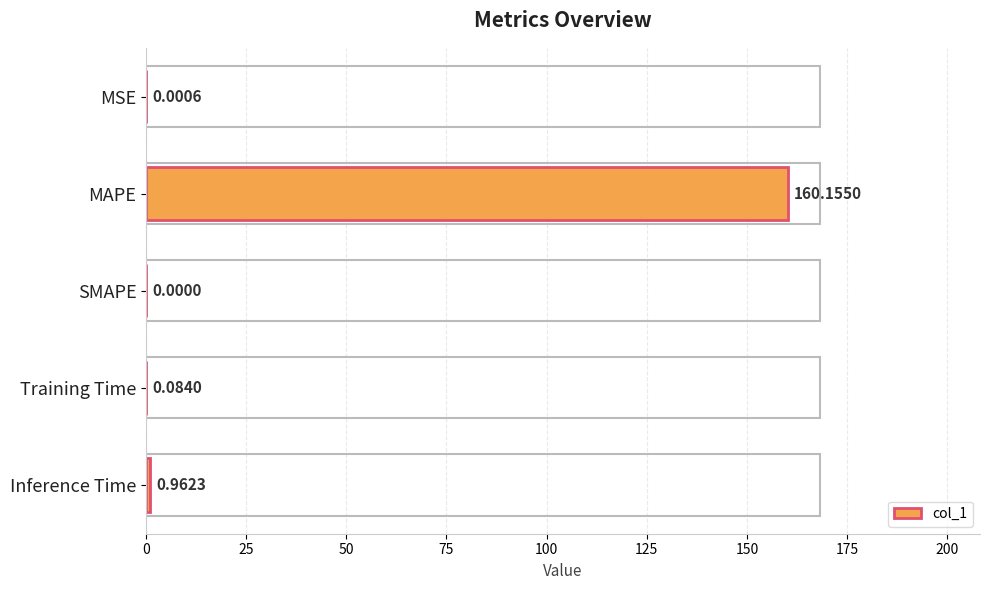

What is the sum of all values?

161.2